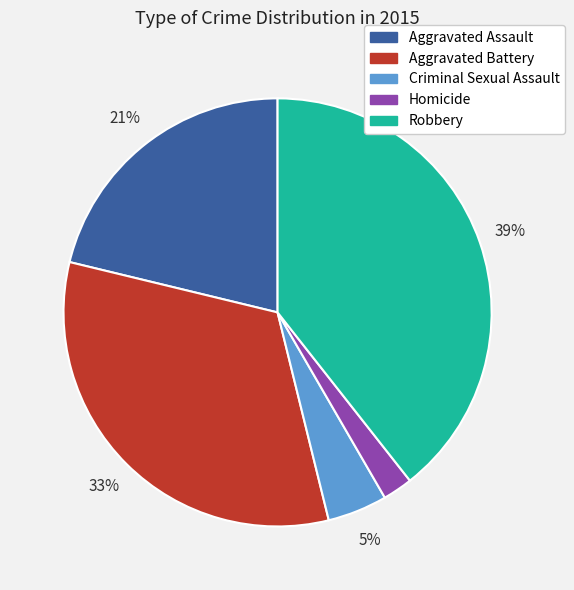

What is the largest slice in the pie chart?

Robbery